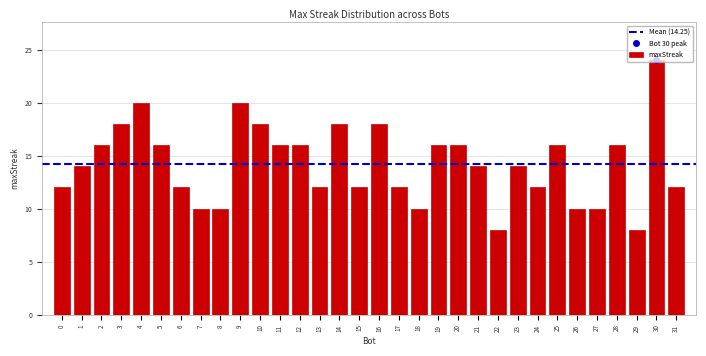

What is the sum of the values at 5 and 2?

32